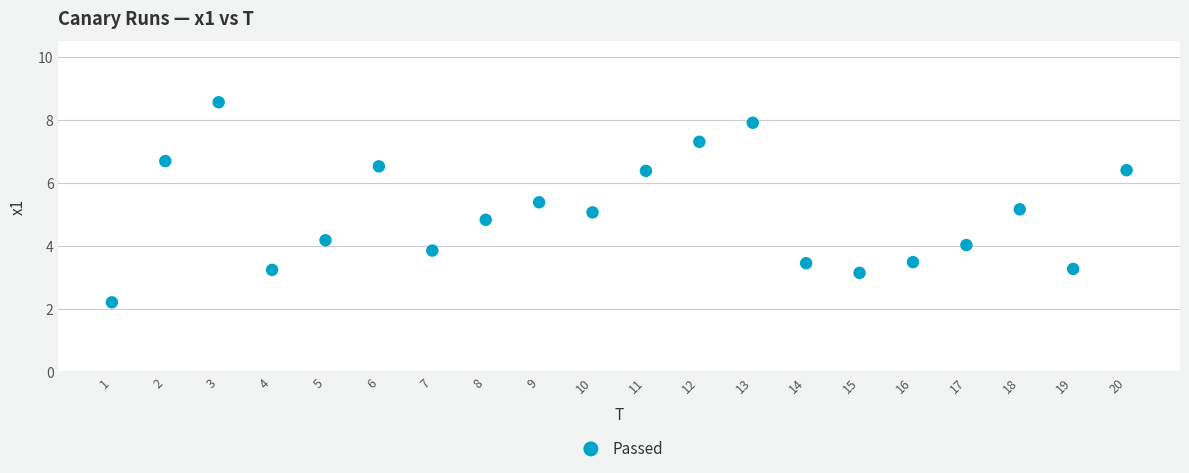

What is the range of X values (max minus min)?

19.0